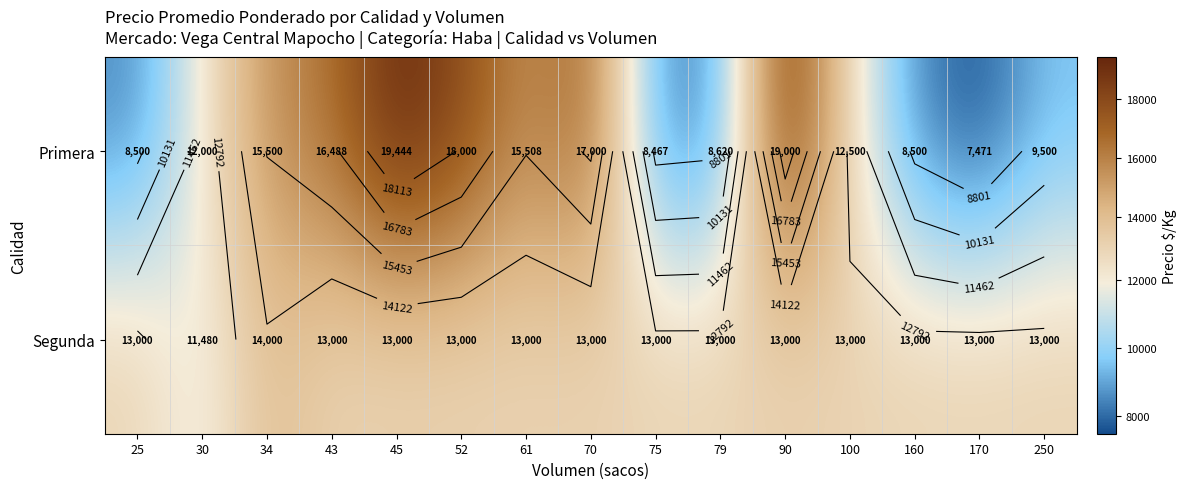

Where is Segunda nearest to the value 12740?

25